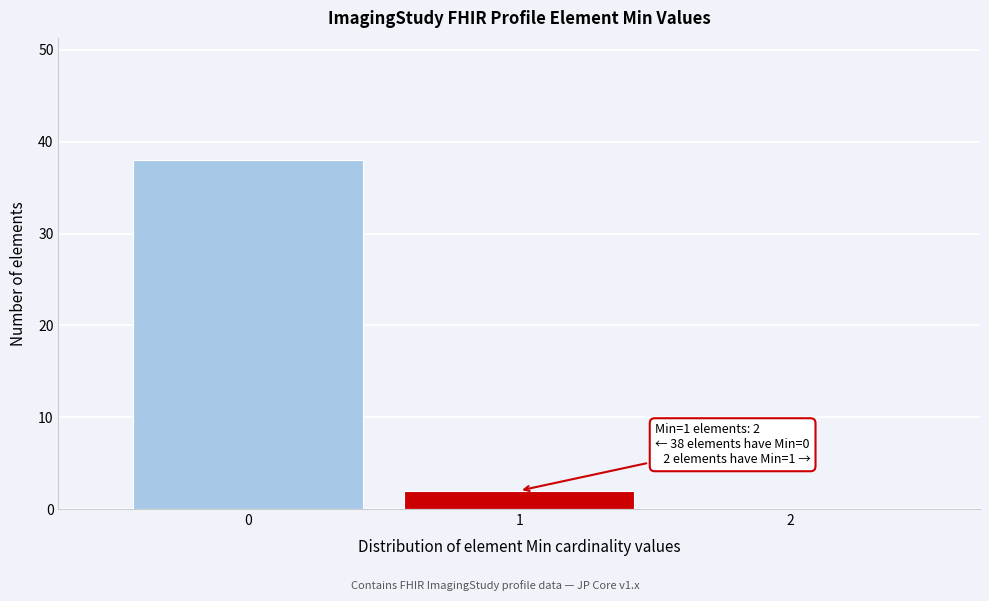

Which range on the x-axis has the tallest bar?

-0.5 to 0.5